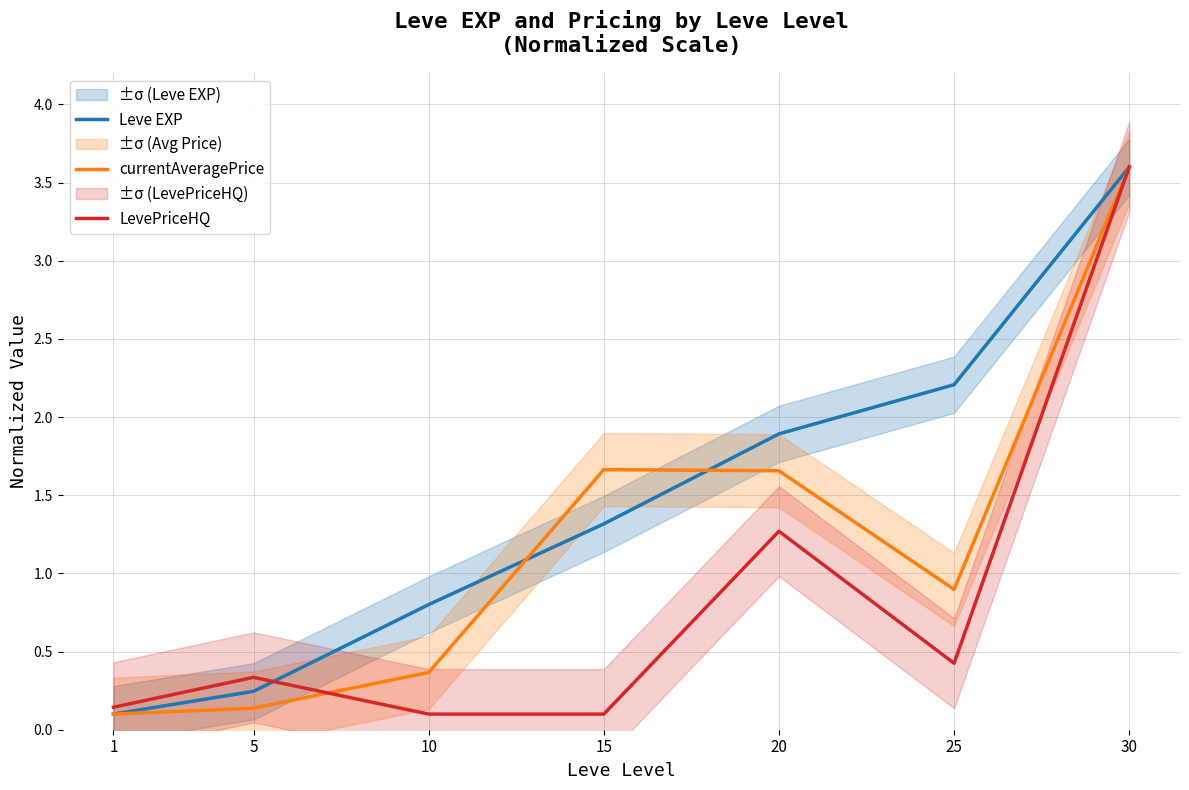

Which category has the lowest value in the Leve EXP series?

1